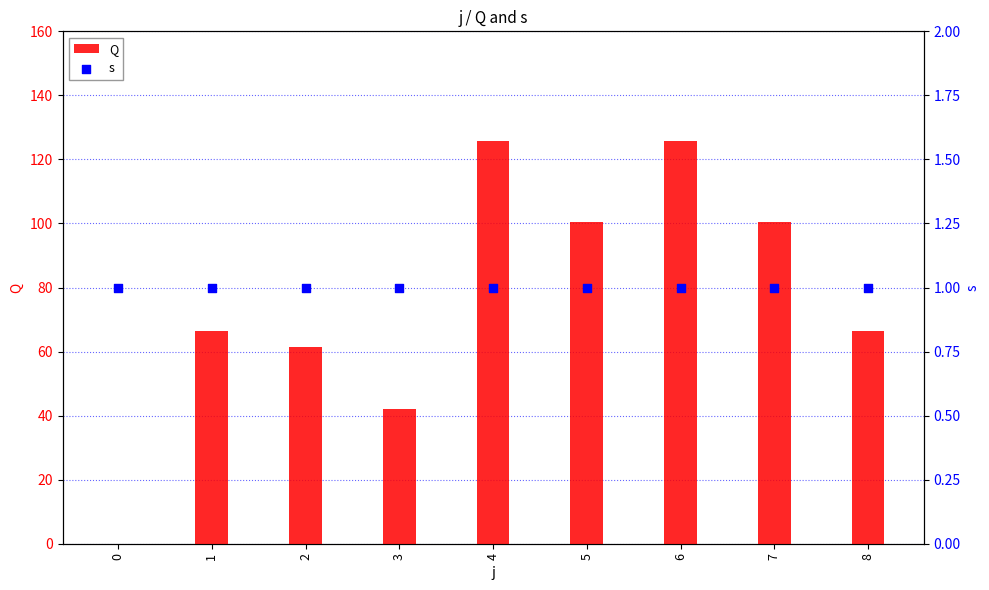

Which series reaches the minimum Y coordinate?

Q